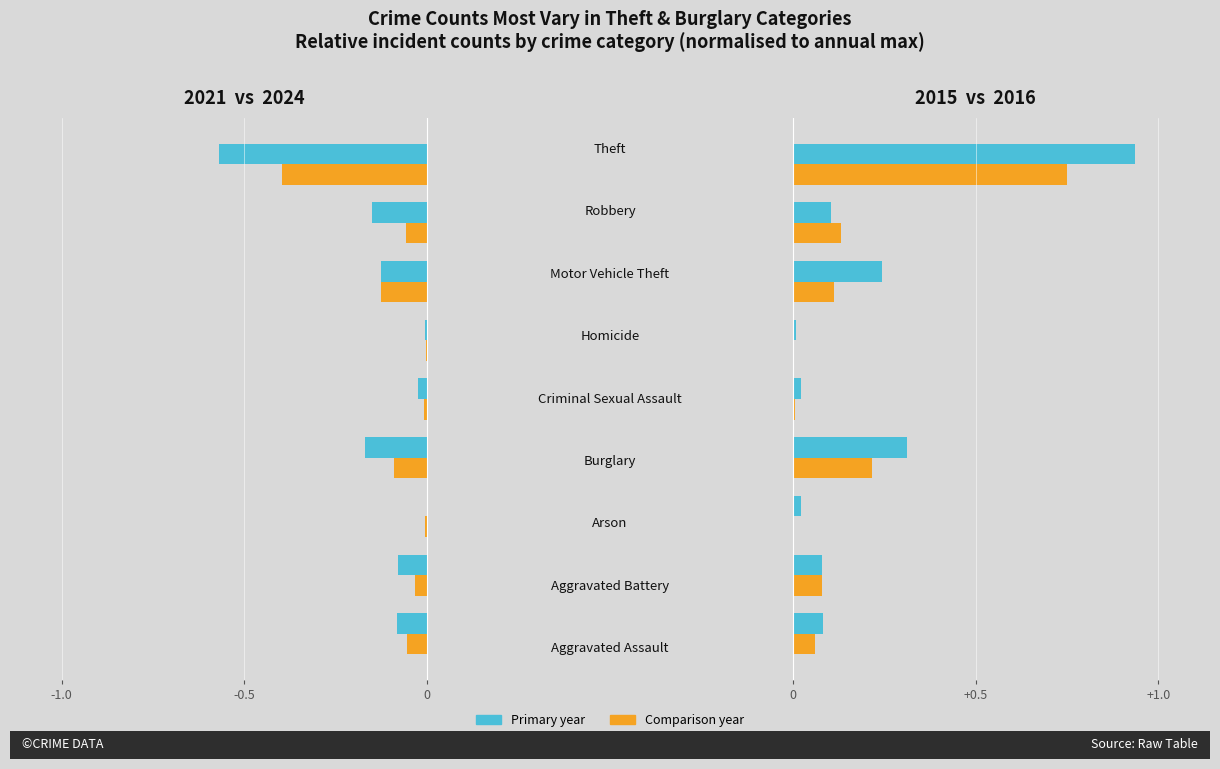

How many bars are there in each group?

4